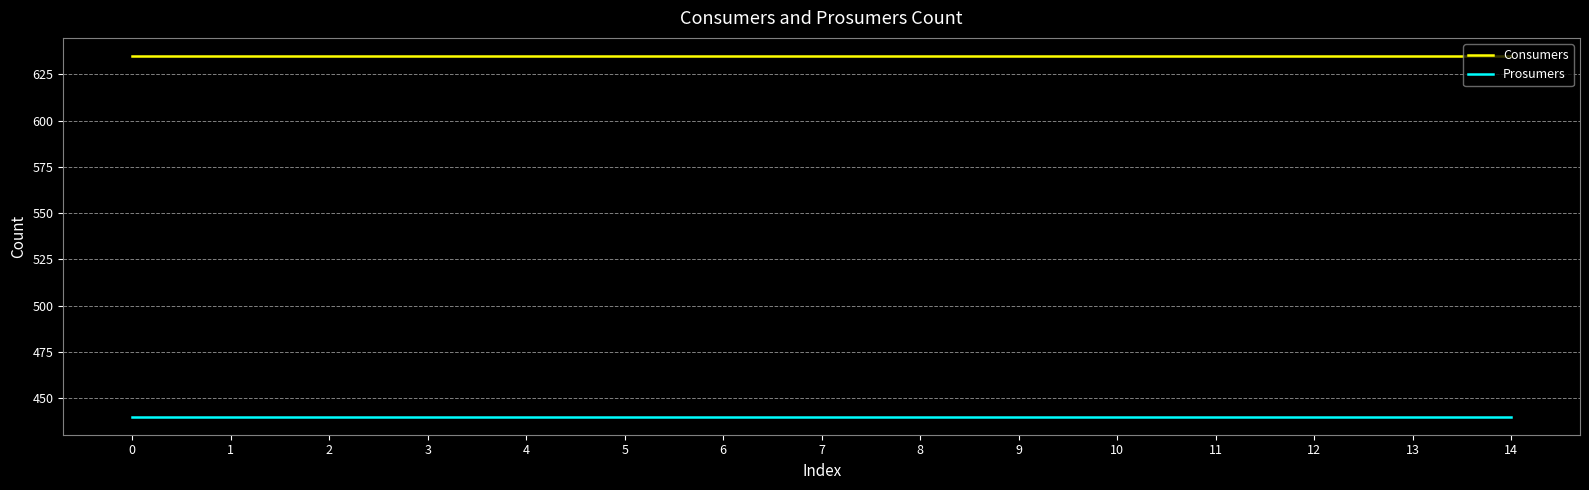

True or false: Consumers and Prosumers intersect in this chart.

False